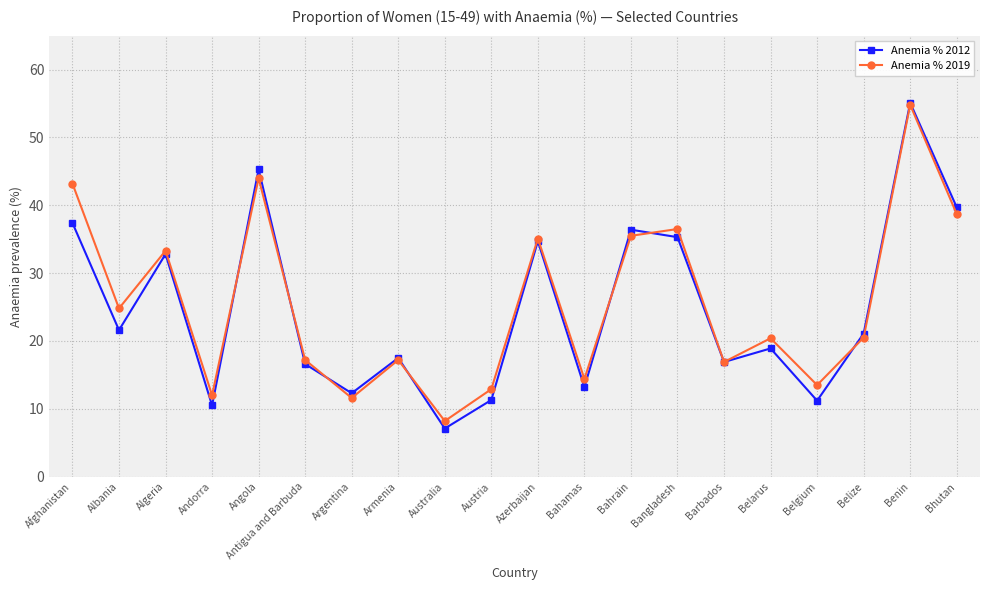

At which label does Anemia % 2012 first exceed 21?

Afghanistan